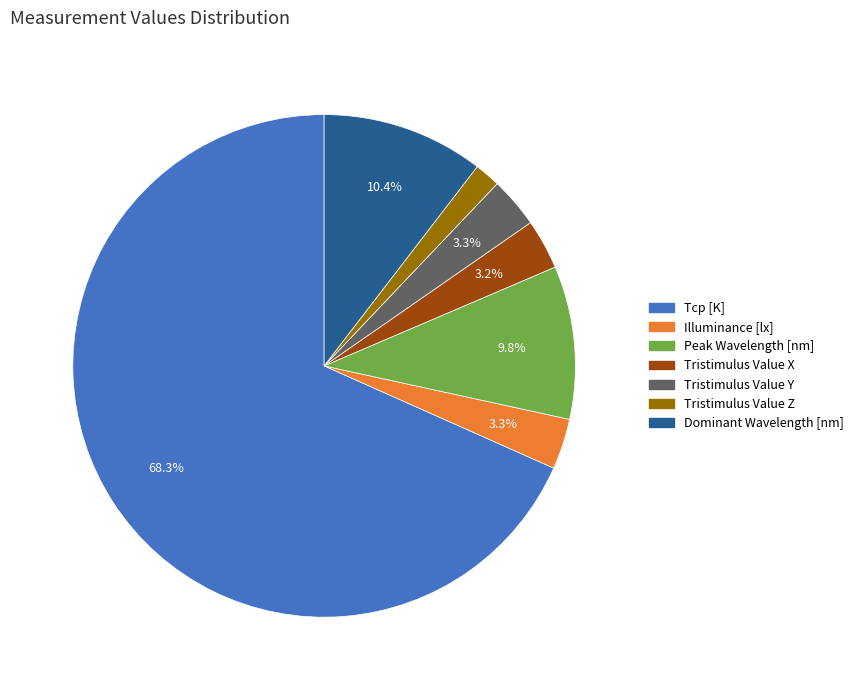

To the nearest percent, what portion does Illuminance [lx] represent?

3%